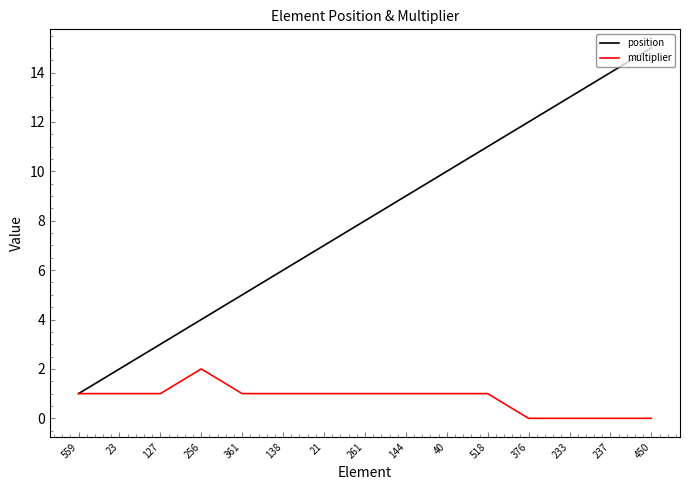

How many lines are shown in the chart?

2